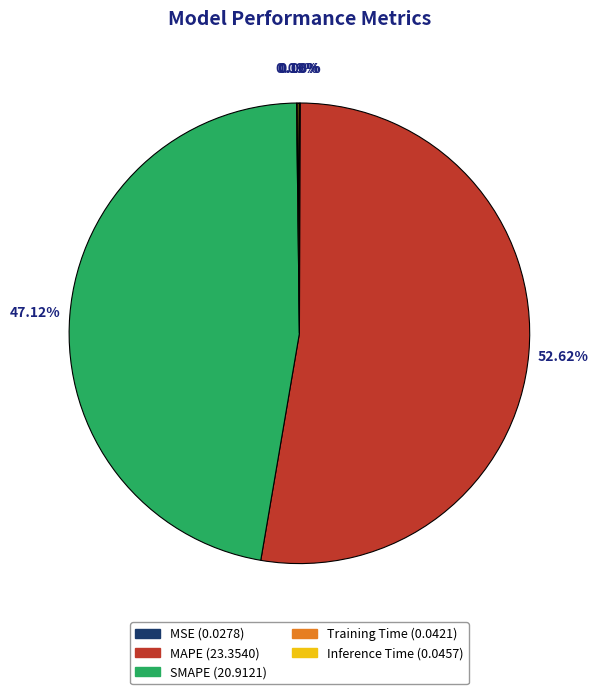

What is the majority slice?

MAPE